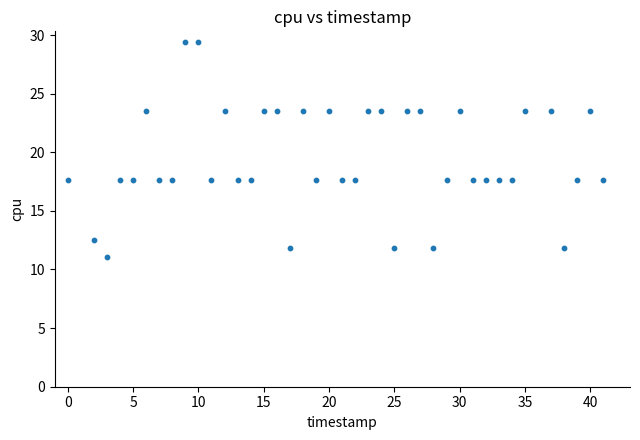

What is the range of X values (max minus min)?

41.0